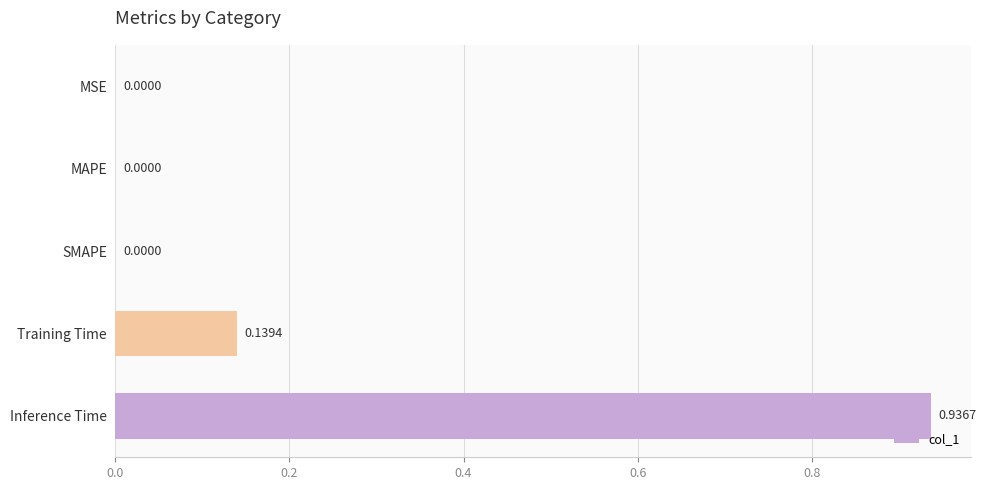

Which has a higher value, Inference Time or MSE?

Inference Time